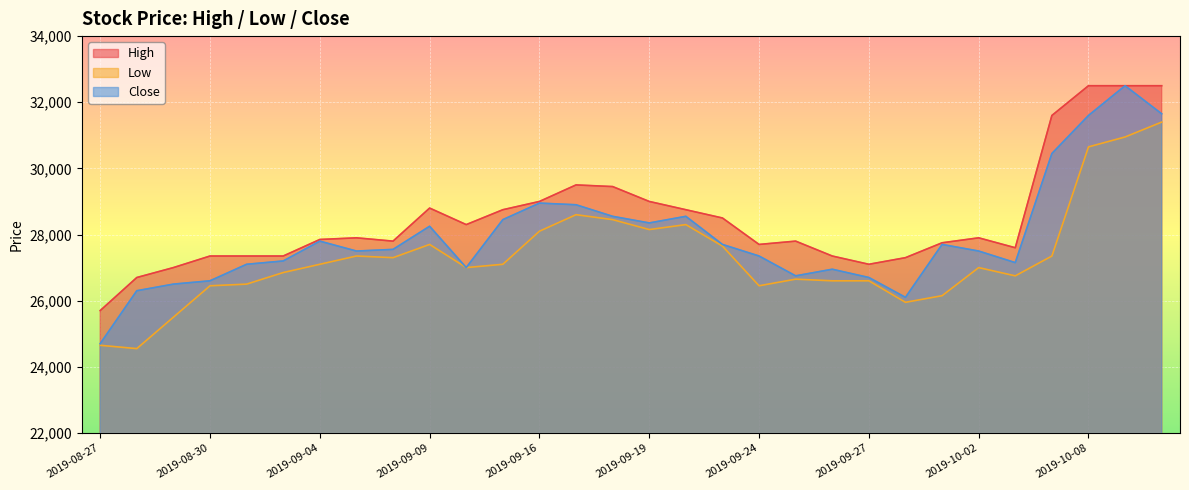

How many lines are shown in the chart?

3